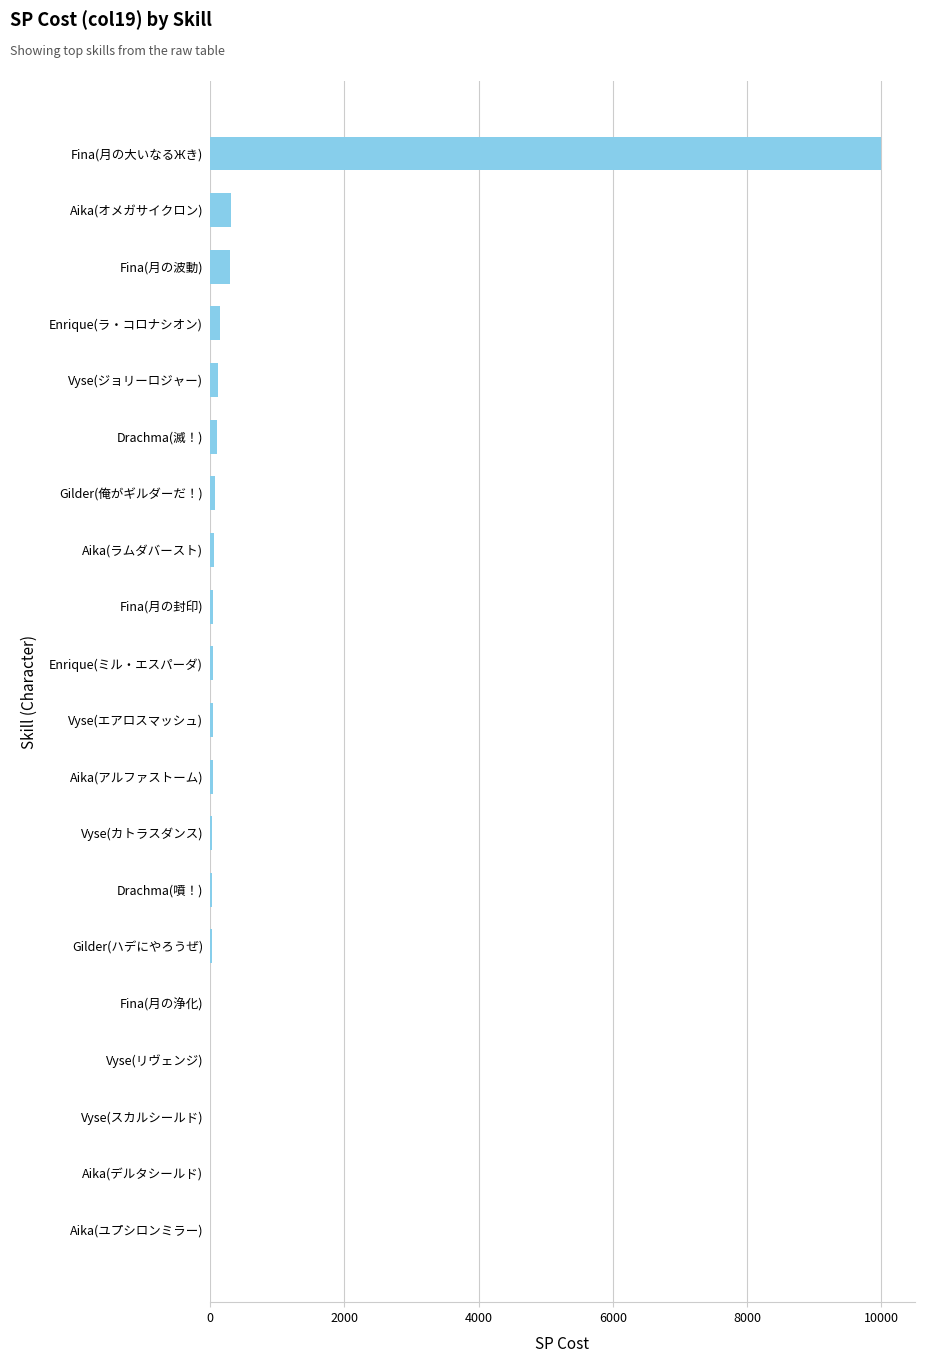

The value at Vyse(リヴェンジ) is -4246. True or false?

False